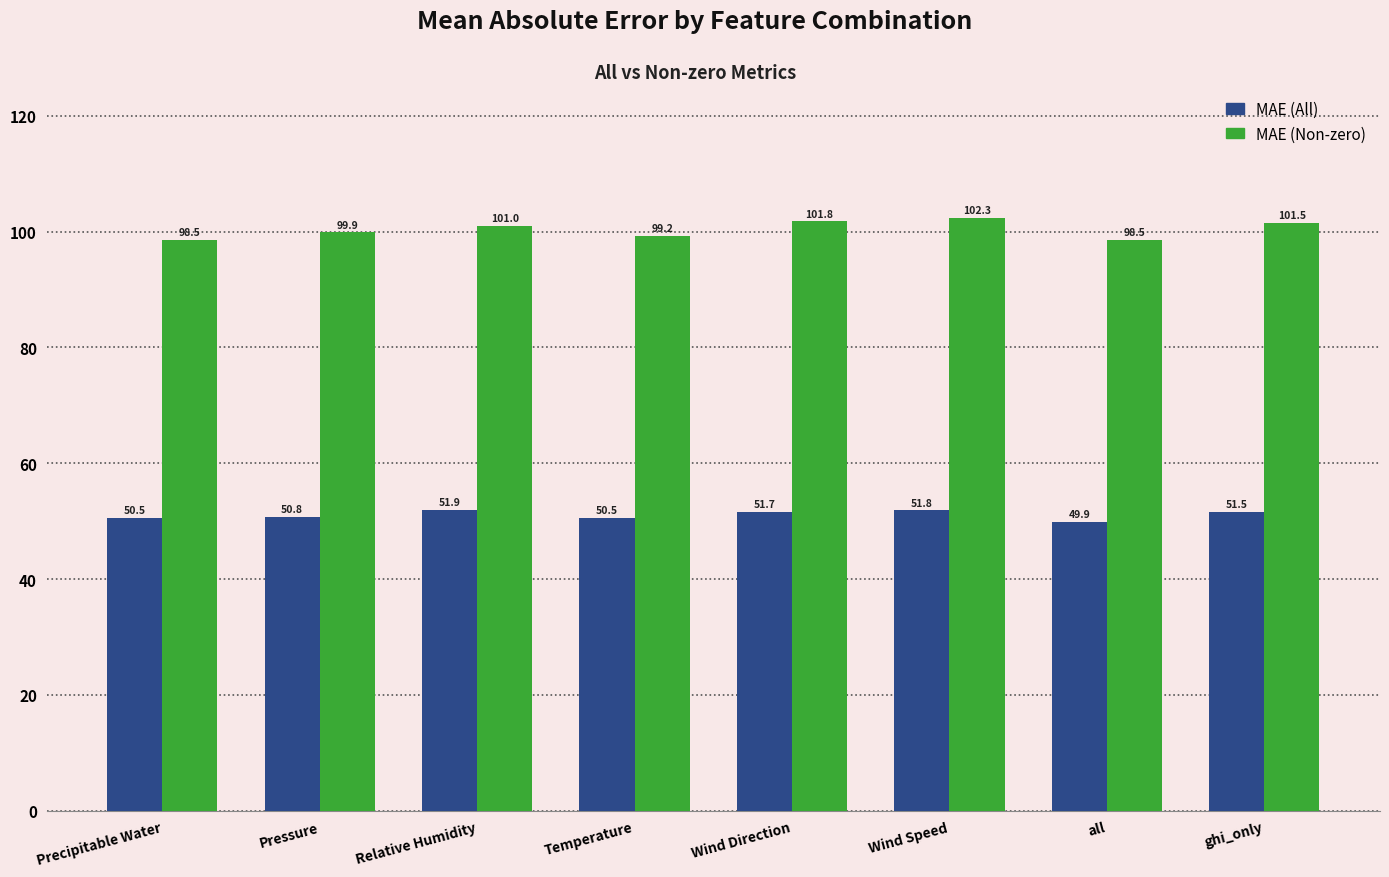

At which category is the sum across all series the highest?

Wind Speed